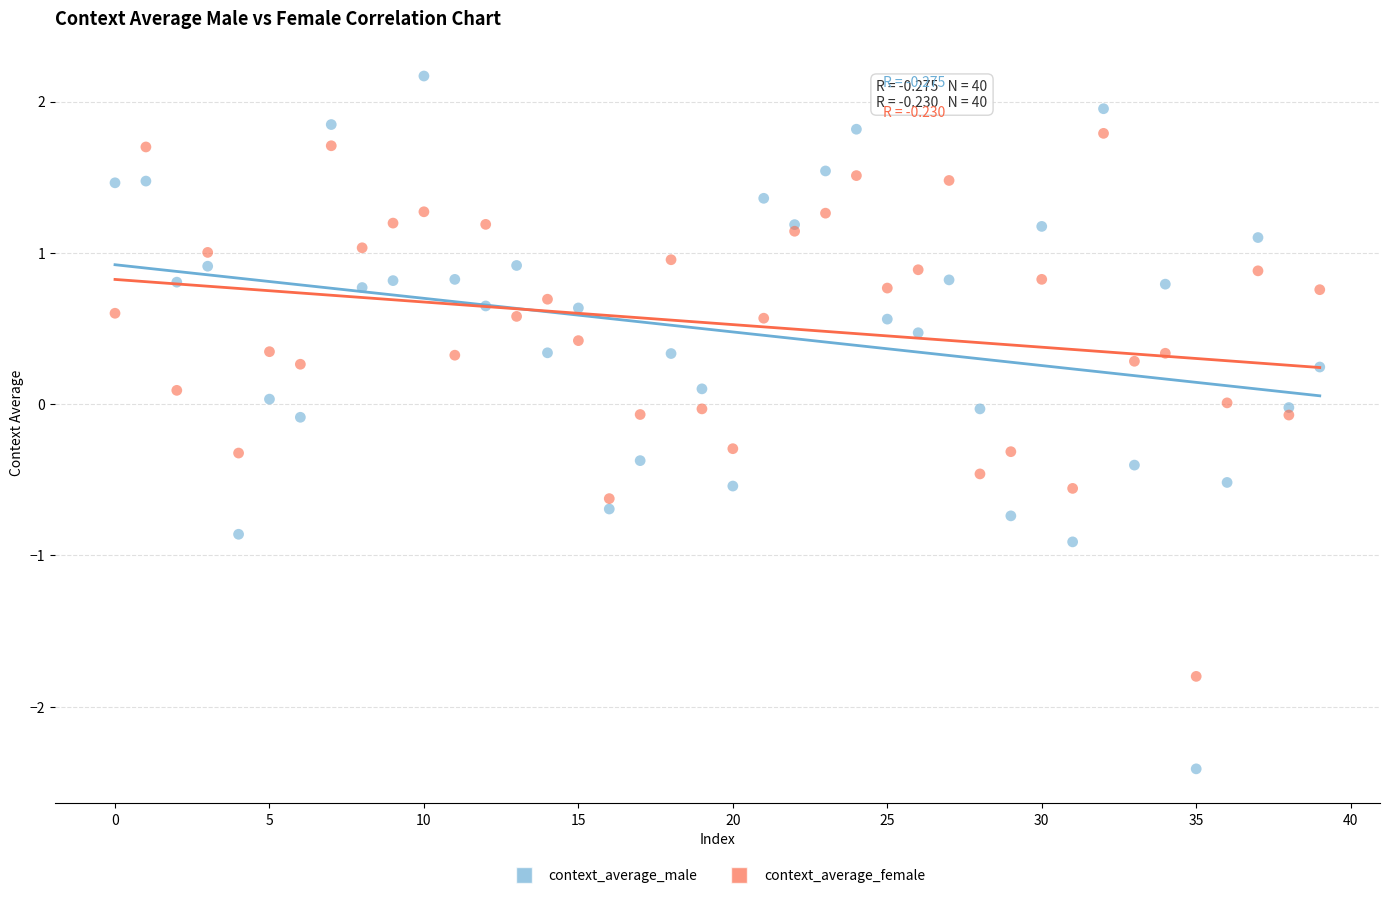

Which series contains the lowest Y value?

context_average_male